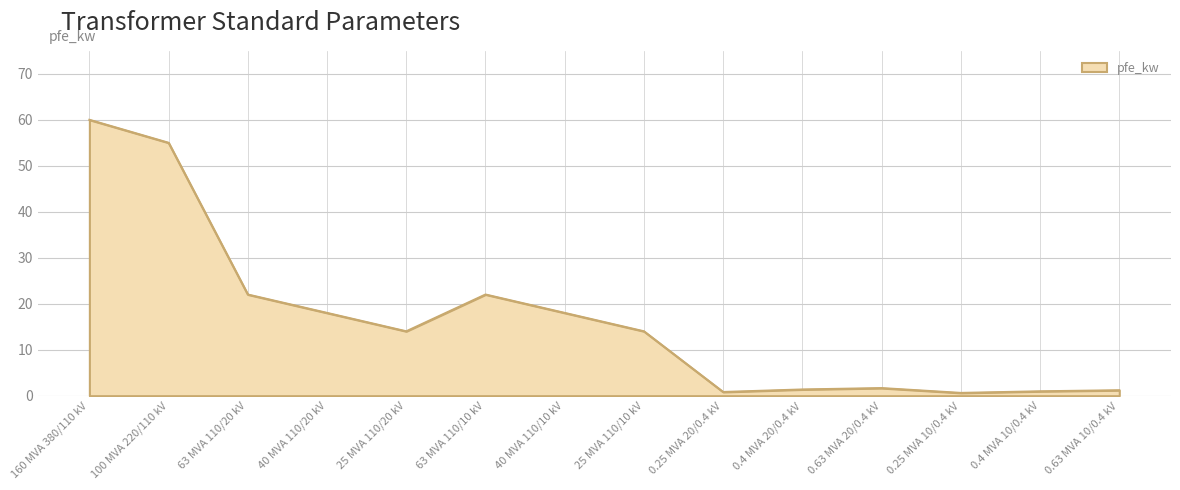

The value at 40 MVA 110/10 kV is 18.0. True or false?

True